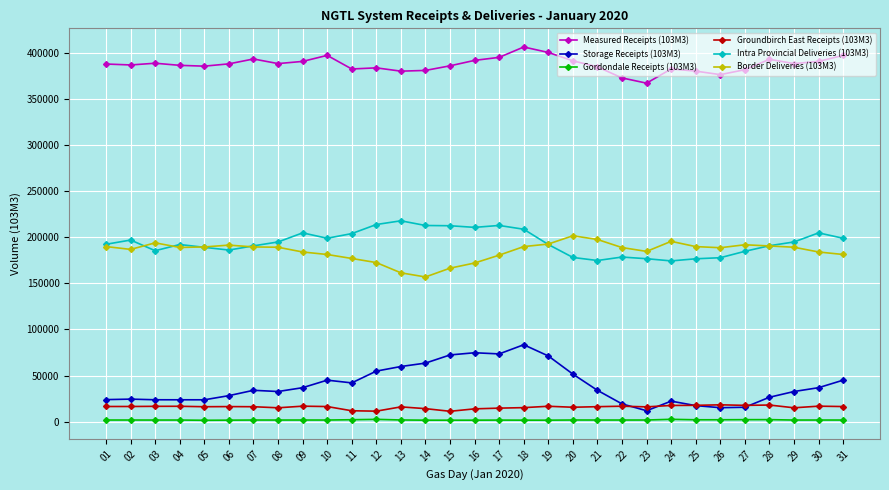

Which series changed the most between 11 and 26?

Storage Receipts (103M3)